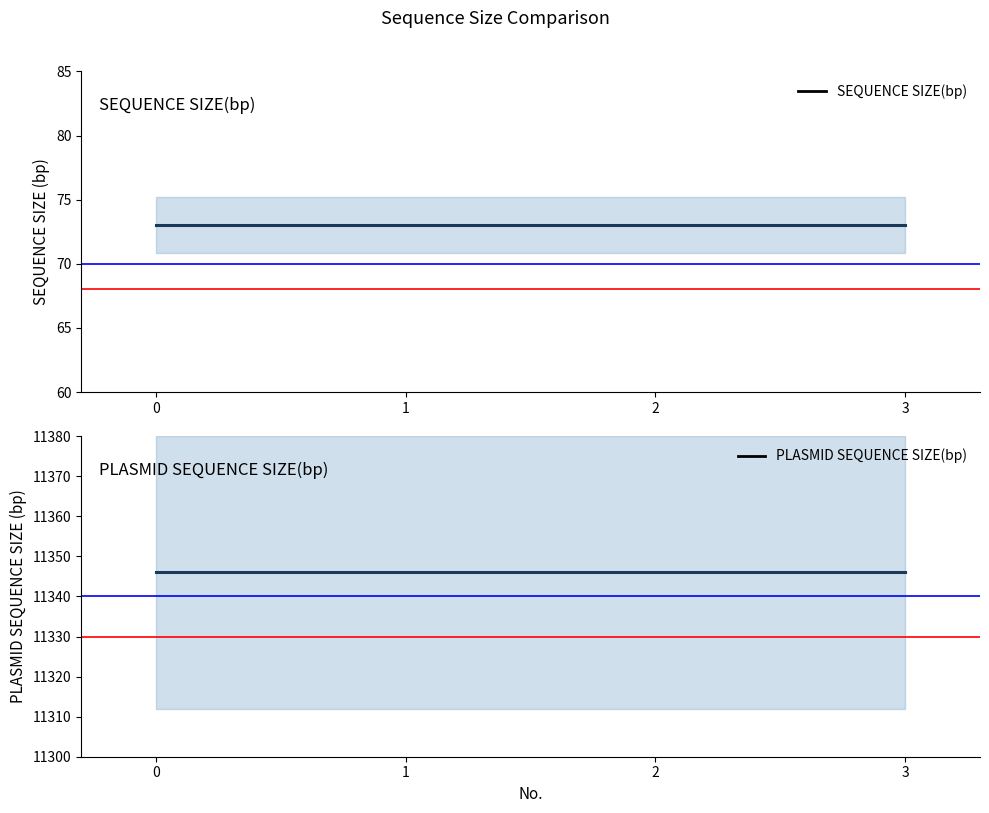

List the labels in order of PLASMID SEQUENCE SIZE(bp) value, smallest first.

0, 1, 2, 3